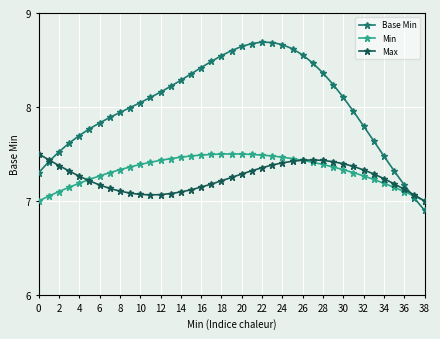

How many intersections are there between Max and Base Min?

2